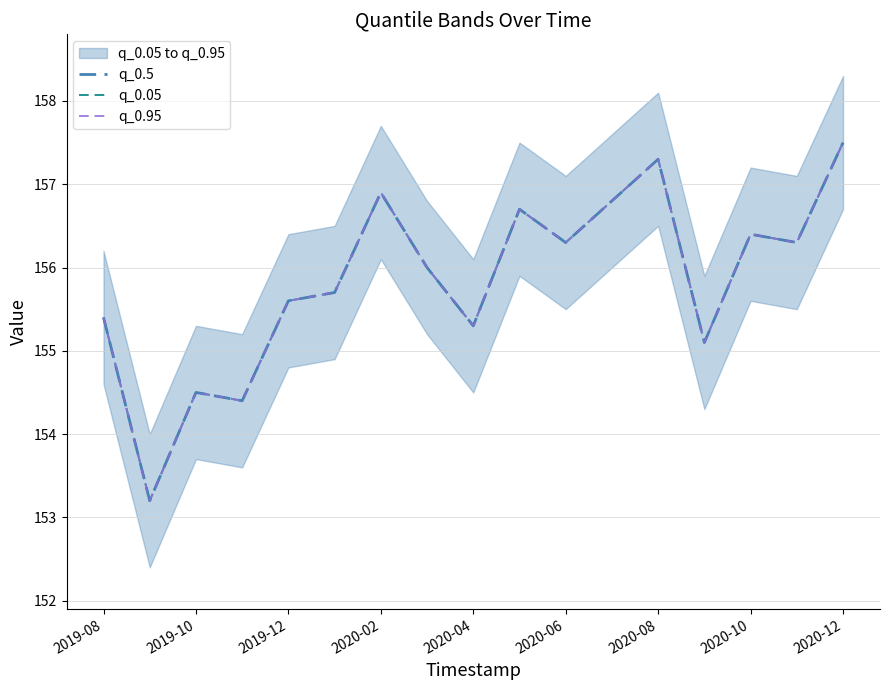

What are all the series names shown in the legend?

q_0.5, q_0.05, q_0.95